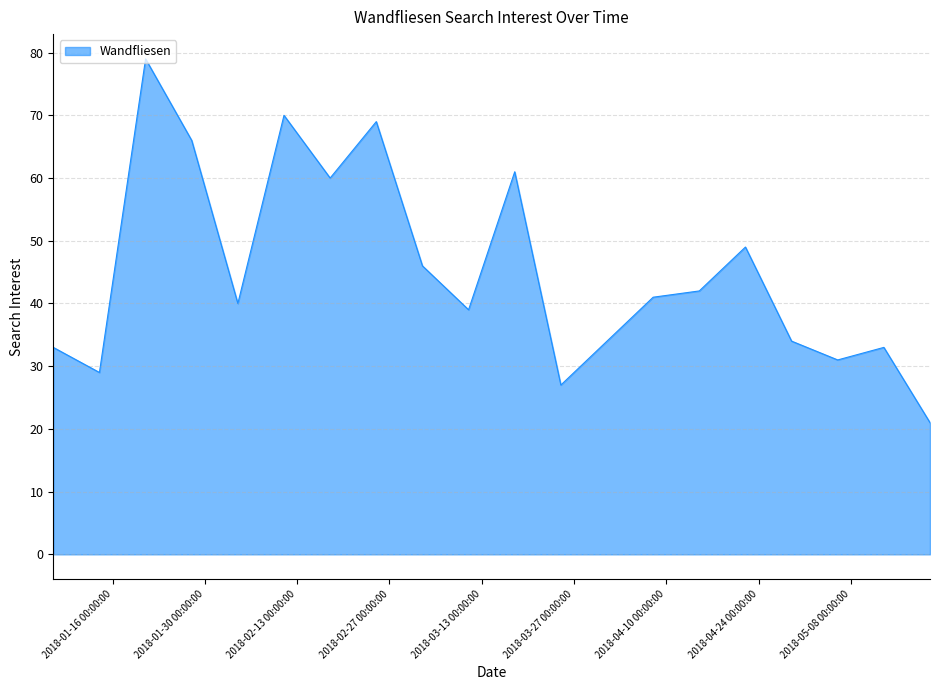

How many distinct data groups are displayed?

1